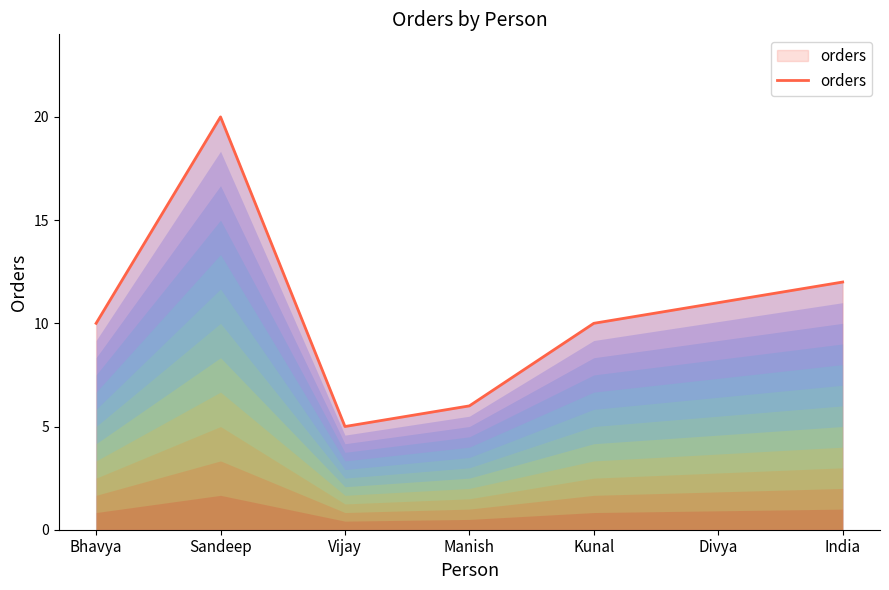

What is the sum of all values?

74